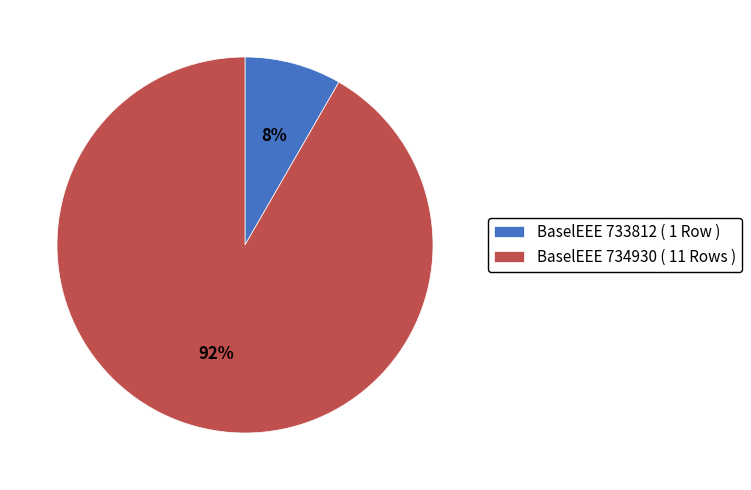

Do BaselEEE 734930 ( 11 Rows ) and BaselEEE 733812 ( 1 Row ) together represent more than half of the pie?

Yes